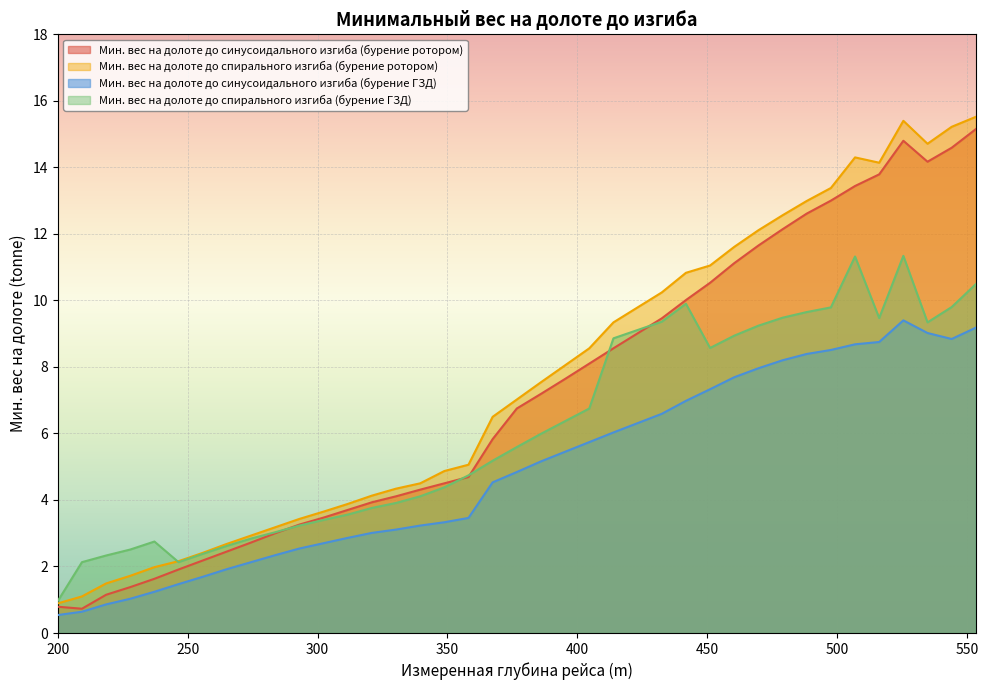

What is the minimum value for Мин. вес на долоте до синусоидального изгиба (бурение ротором)?

0.7